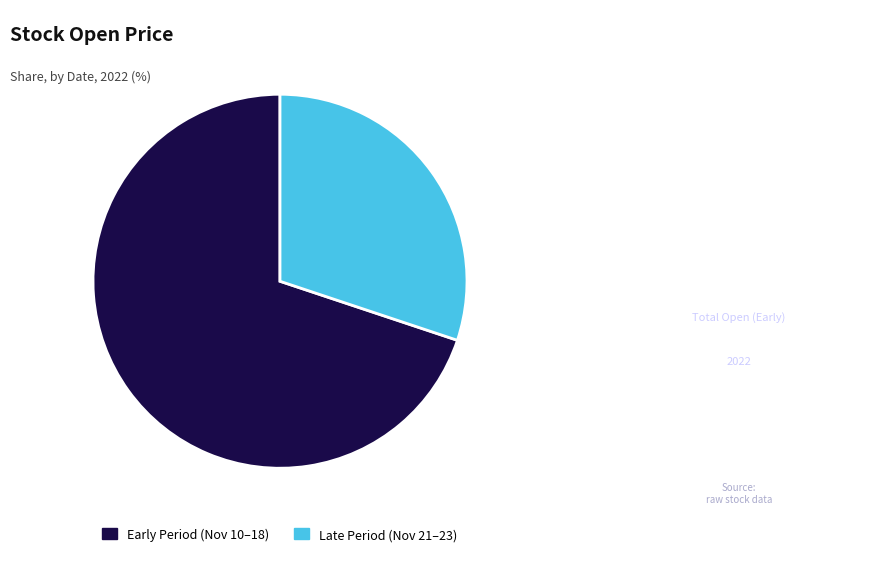

Which slice is the largest?

Early Period (Nov 10–18)